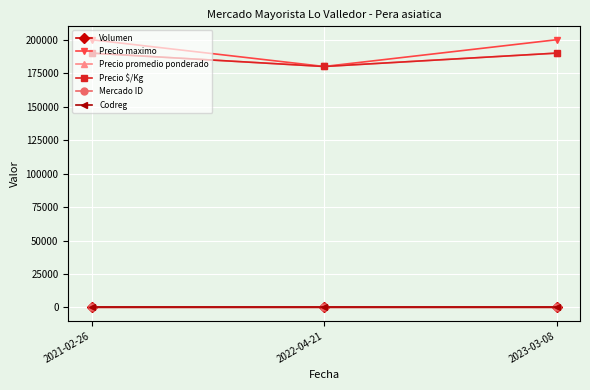

Which category has the highest value in the Mercado ID series?

2021-02-26